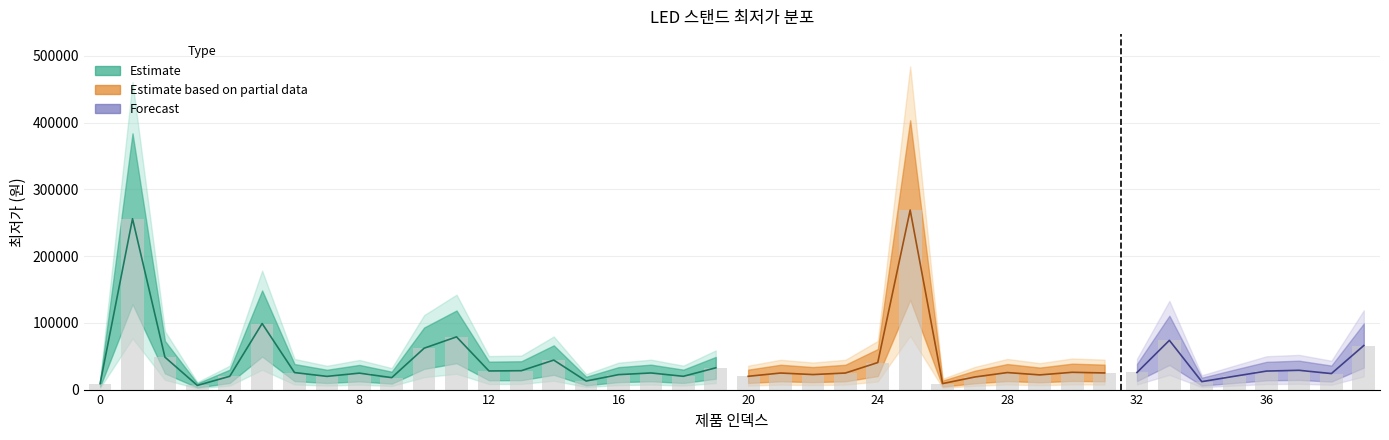

What is the ratio of the value at 0 to the value at 5?

0.1